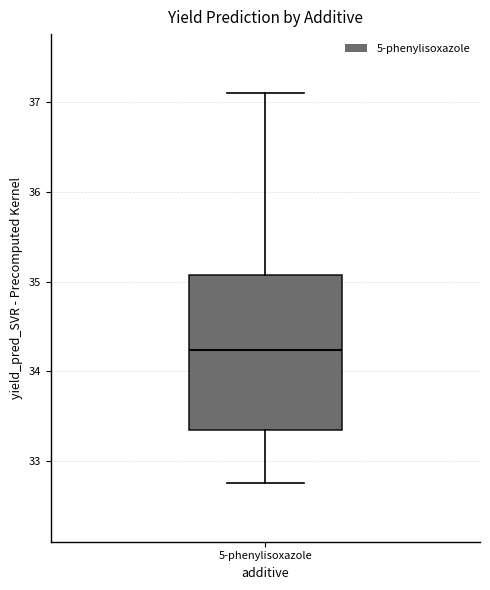

Where does the lower whisker of the box for 5-phenylisoxazole end on the y-axis? The values are not printed on the chart, so give them approximately, as read against the axis.

32.8